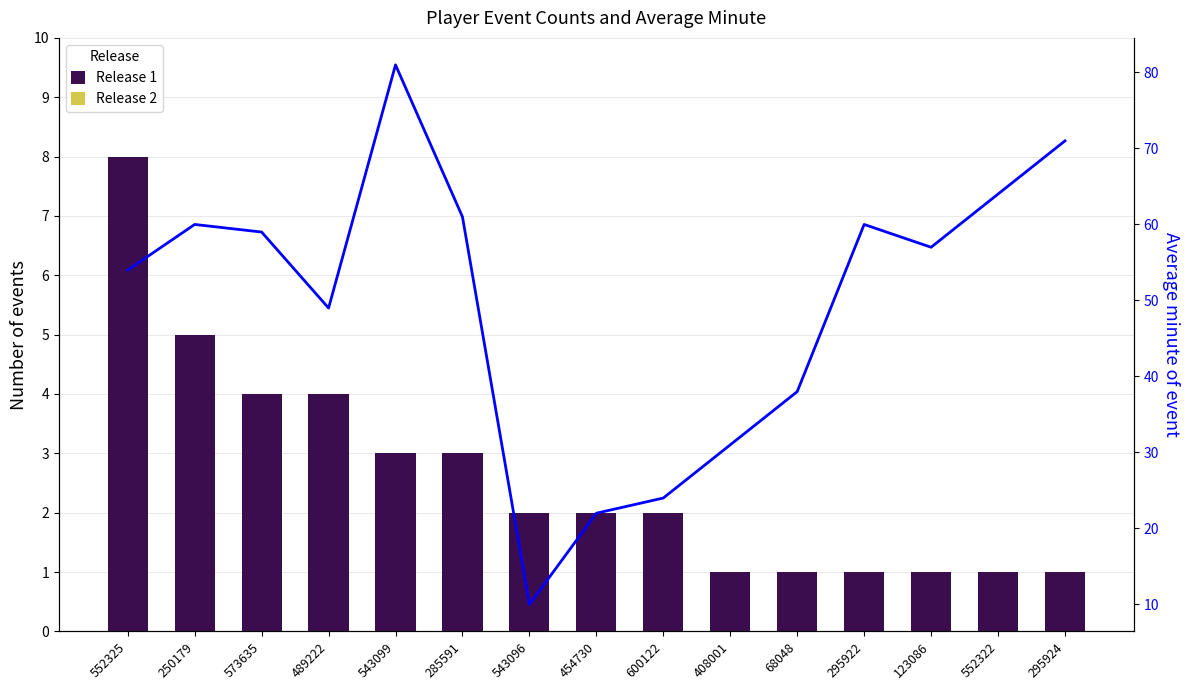

How many data points in Avg Minute (line) are above 57?

7